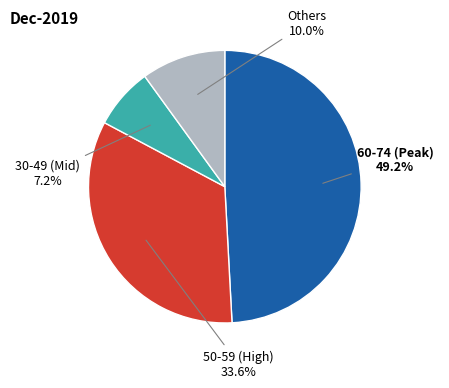

Rank the categories by value from highest to lowest.

60-74 (Peak), 50-59 (High), Others, 30-49 (Mid)